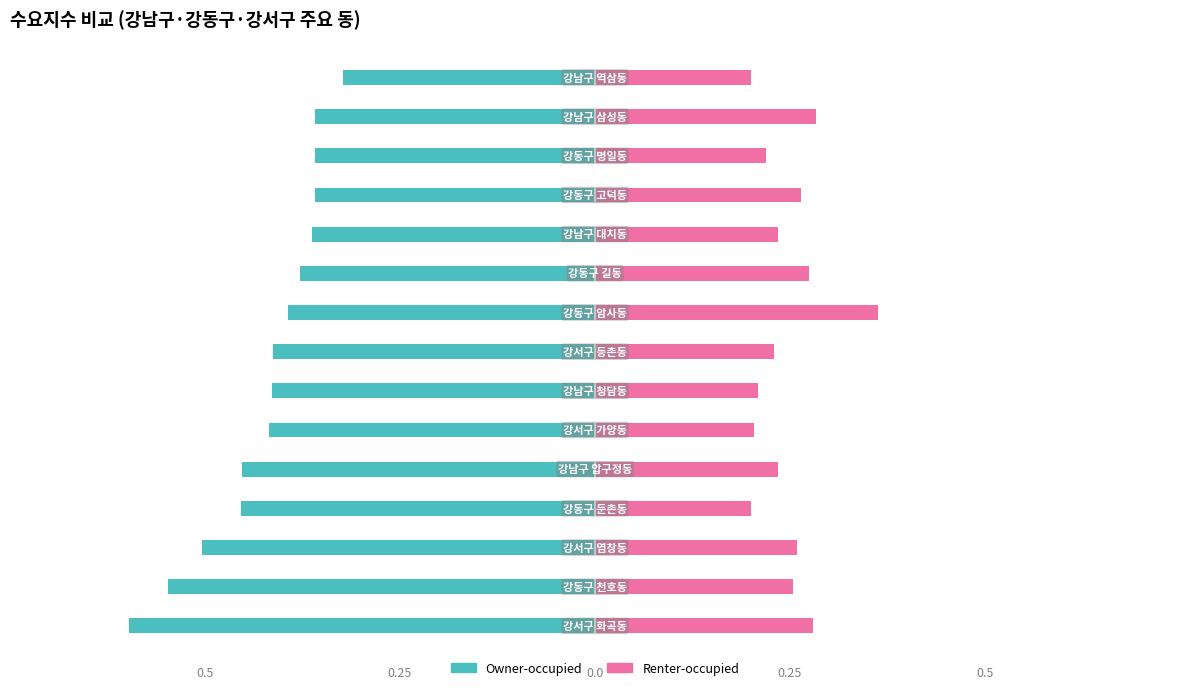

What is the difference between the maximum and minimum values in the Renter-occupied series?

0.2